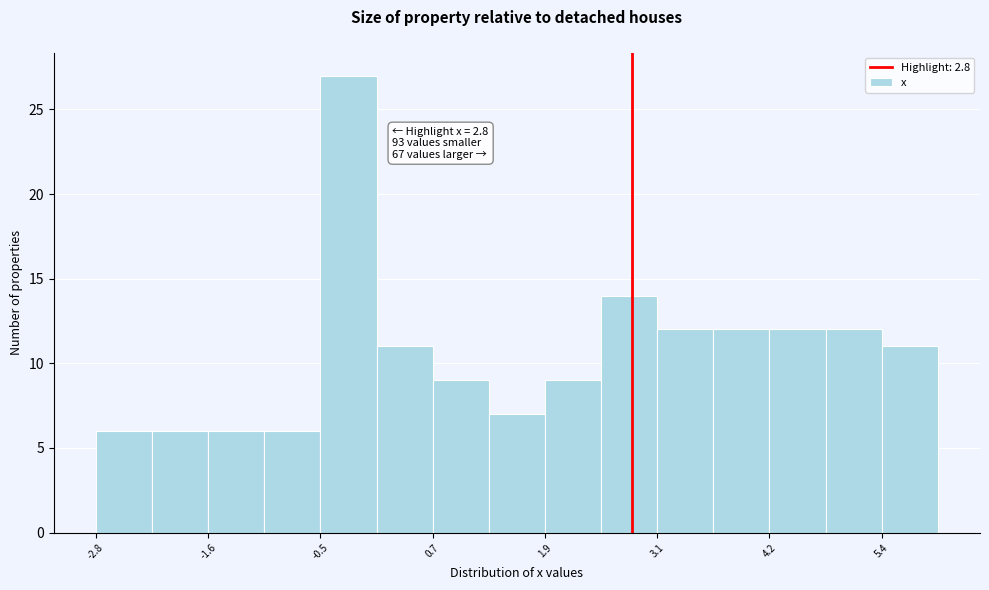

Around what value on the x-axis is the tallest bar? Give the approximate position of its centre, as read against the axis.

-0.2